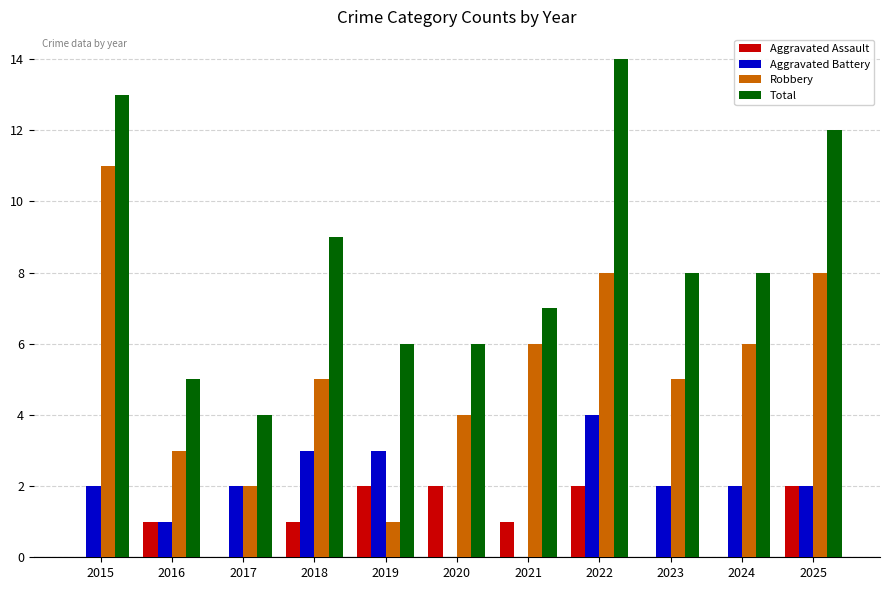

How many groups of bars are there?

11